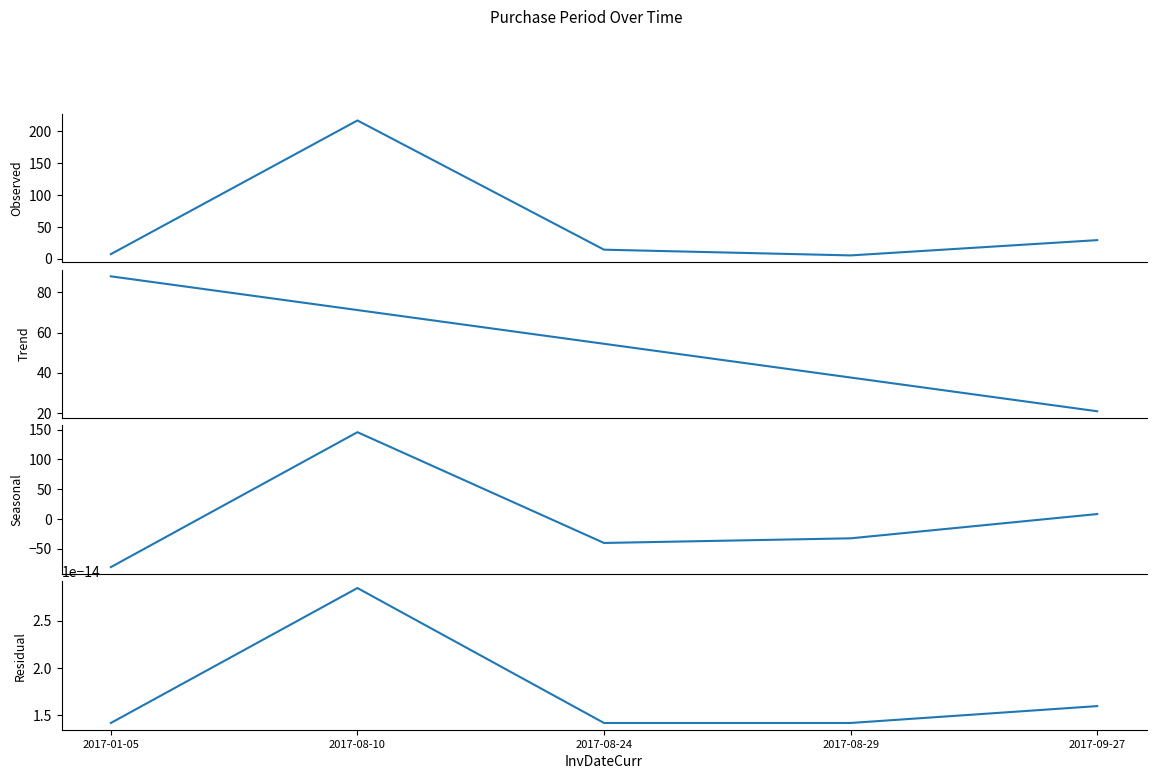

What are all the series names shown in the legend?

PurchasePeriod, Trend, Seasonal, Residual